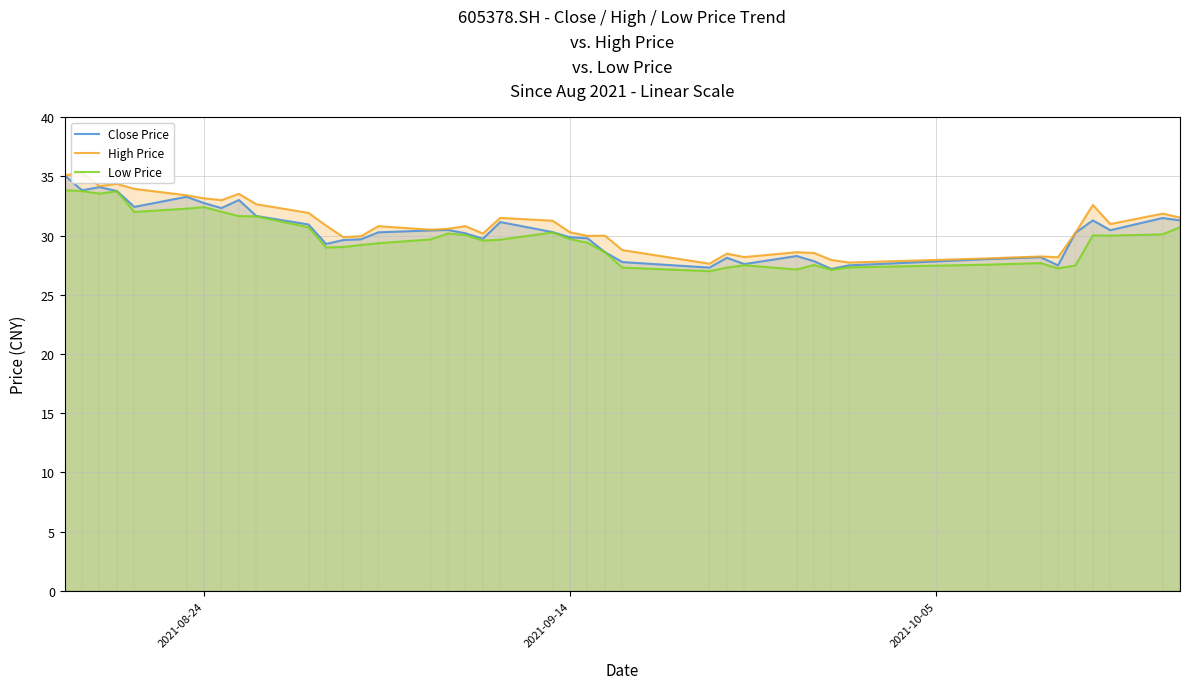

Reading right to left, extract all data points from this chart.

Close Price: 31.3	31.5	30.5	31.3	30.2	27.5	28.2	28.0	27.5	27.2	27.8	28.3	27.6	28.1	27.3	27.8	28.6	29.8	29.9	30.3	31.1	29.7	30.2	30.5	30.4	30.3	29.7	29.6	29.3	30.9	31.7	33.0	32.3	32.8	33.3	32.4	33.8	34.1	33.8	35.1
High Price: 31.5	31.9	31.0	32.6	30.2	28.2	28.2	28.1	27.7	27.9	28.5	28.6	28.2	28.5	27.6	28.8	30.0	30.0	30.3	31.3	31.5	30.2	30.8	30.6	30.5	30.8	29.9	29.9	30.9	31.9	32.6	33.5	33.0	33.1	33.4	34.0	34.4	34.2	35.3	35.1
Low Price: 30.7	30.1	30.0	30.0	27.5	27.2	27.7	27.6	27.3	27.1	27.5	27.1	27.5	27.3	27.0	27.3	28.6	29.4	29.7	30.3	29.7	29.6	30.1	30.2	29.7	29.4	29.2	29.0	29.0	30.7	31.6	31.6	32.0	32.4	32.3	32.0	33.8	33.5	33.8	33.8